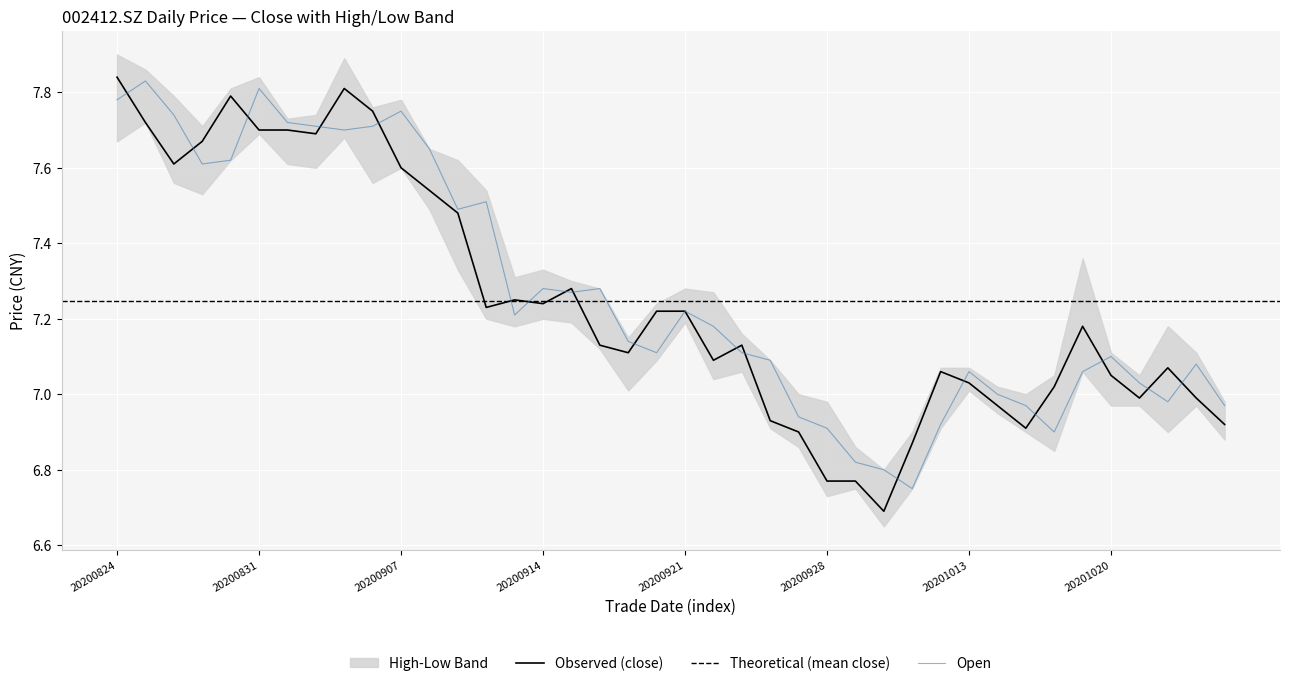

The value of close at 20200824 is 7.8. True or false?

True